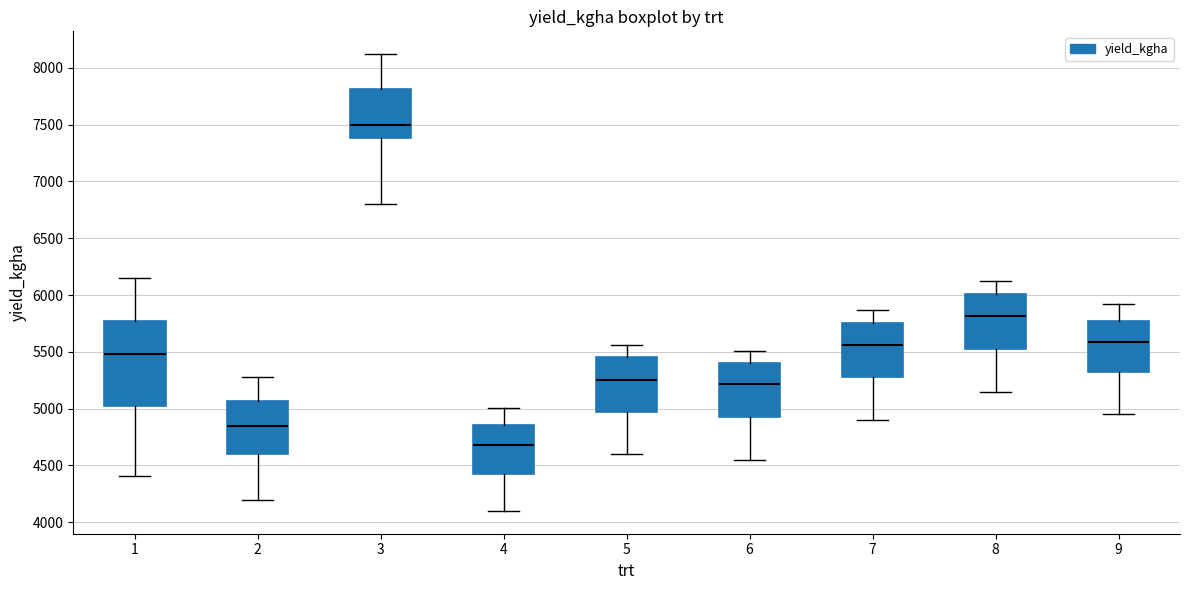

Comparing the boxes themselves (not the whiskers), which one is the tallest?

1